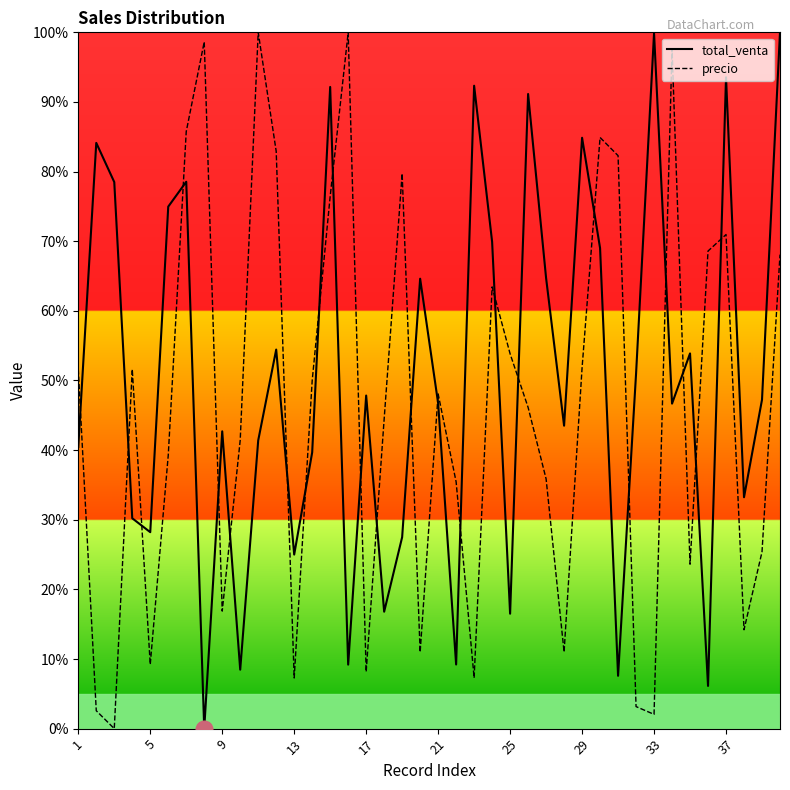

Does the chart display data point markers on the line(s)?

No